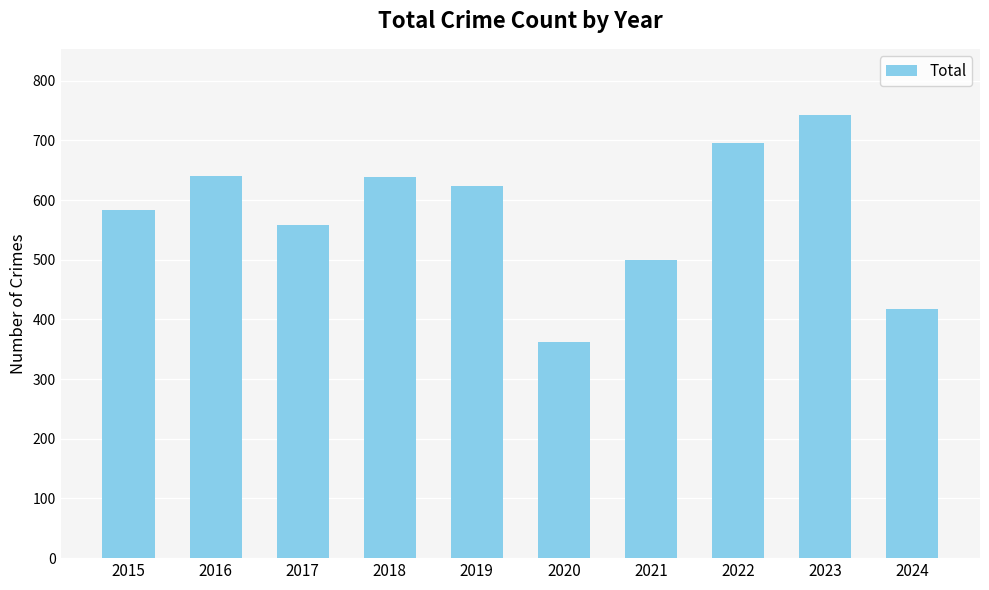

What is the value of the 4th bar from the left?

639